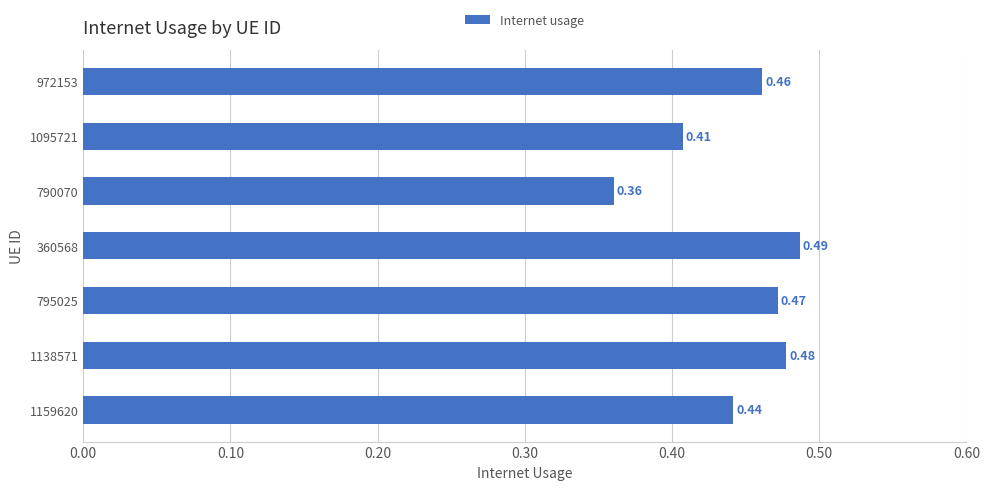

Between 972153 and 1095721, which is larger?

972153